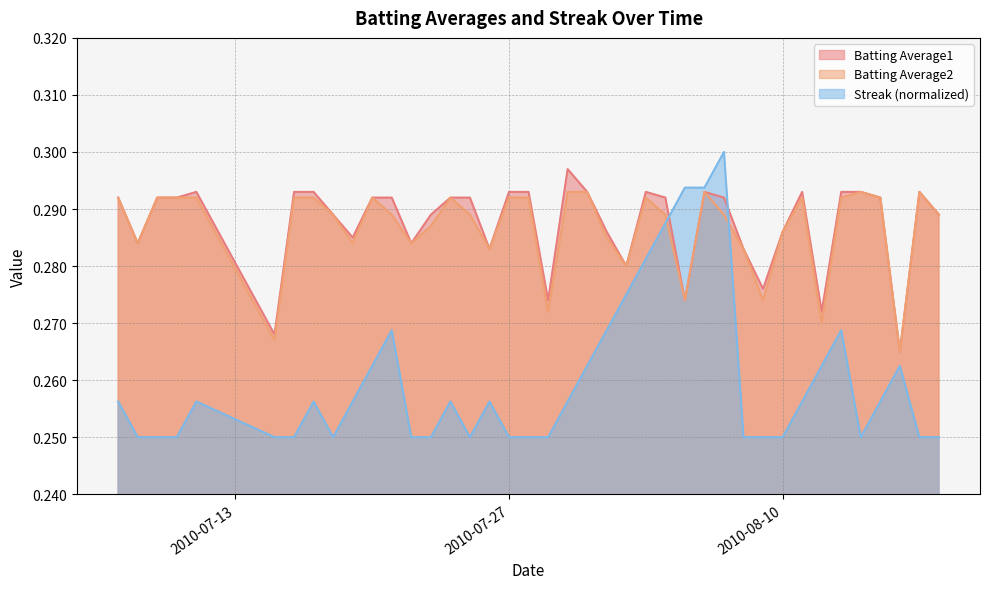

What is the label of the 8th point from the left?

2010-07-17